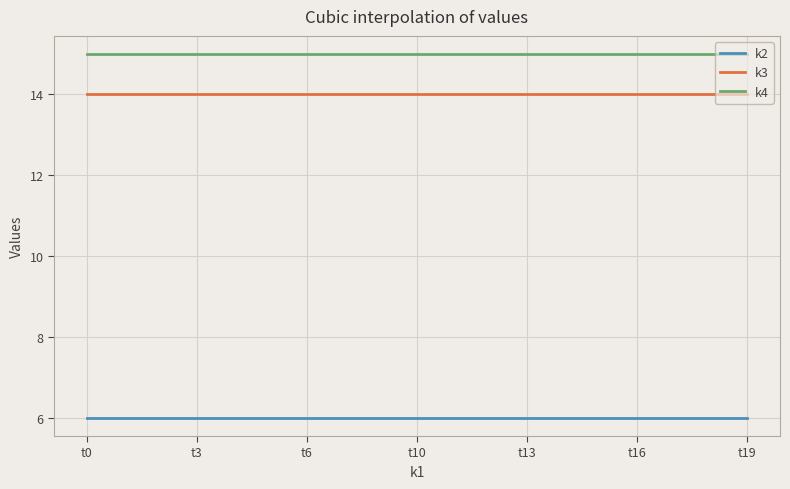

How many lines are shown in the chart?

3